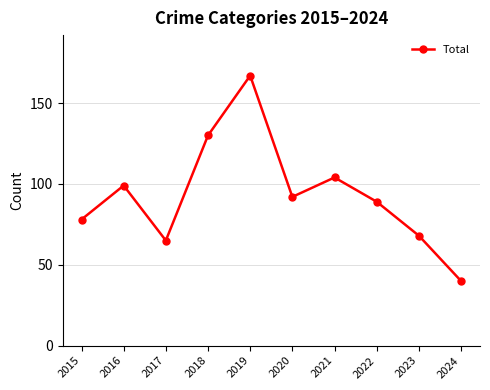

How many values are below 92?

5